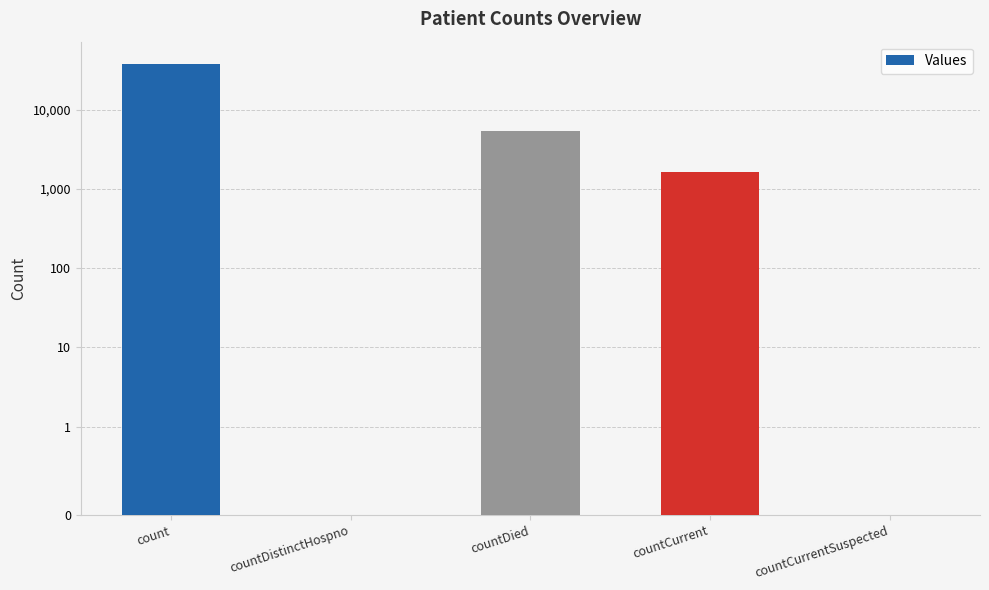

What is the difference between the maximum and minimum values?

37451